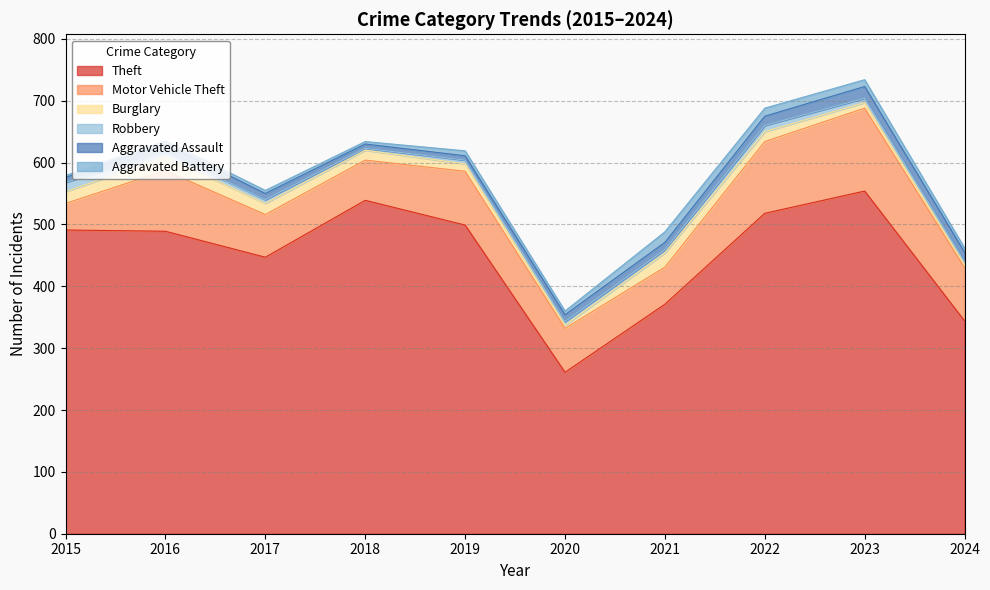

At which label does Theft reach its minimum?

2020